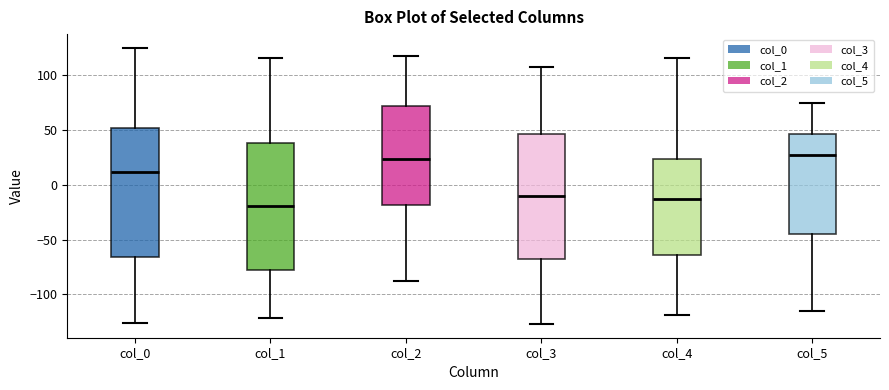

Reading left to right, transcribe this box plot: for each box, give where its median line is, the range the box spans, and where its two whiskers end, as read against the y-axis. The values are not printed on the chart, so give them approximately, as read against the axis.

col_0: median 10, box -65 to 50, whiskers -125 to 125
col_1: median -20, box -80 to 40, whiskers -120 to 115
col_2: median 25, box -20 to 70, whiskers -90 to 120
col_3: median -10, box -70 to 45, whiskers -125 to 110
col_4: median -15, box -65 to 25, whiskers -120 to 115
col_5: median 25, box -45 to 45, whiskers -115 to 75